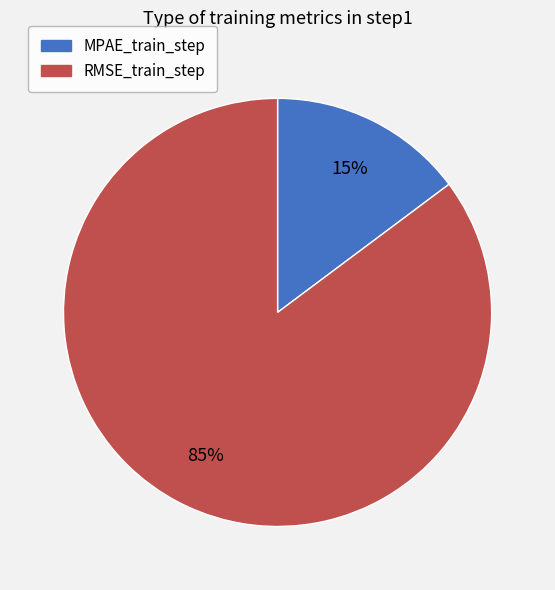

What is the majority slice?

RMSE_train_step